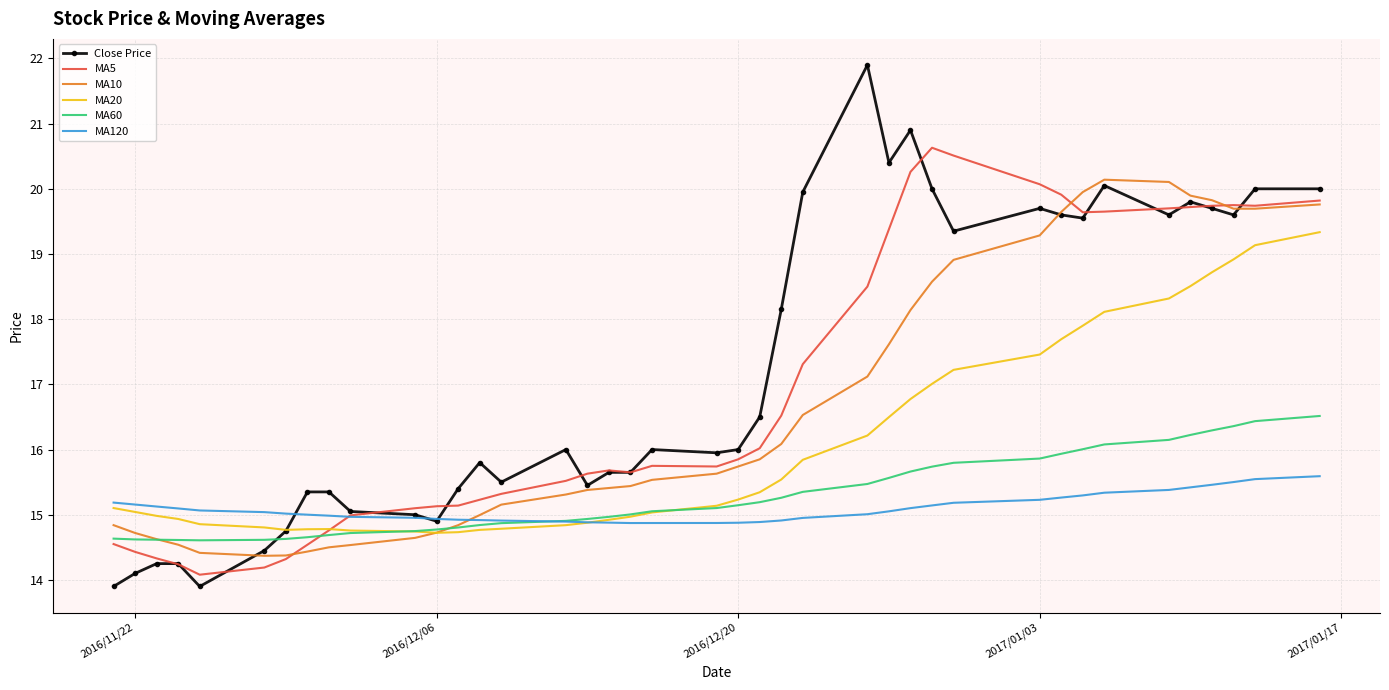

What is the maximum value shown in the chart?

21.9